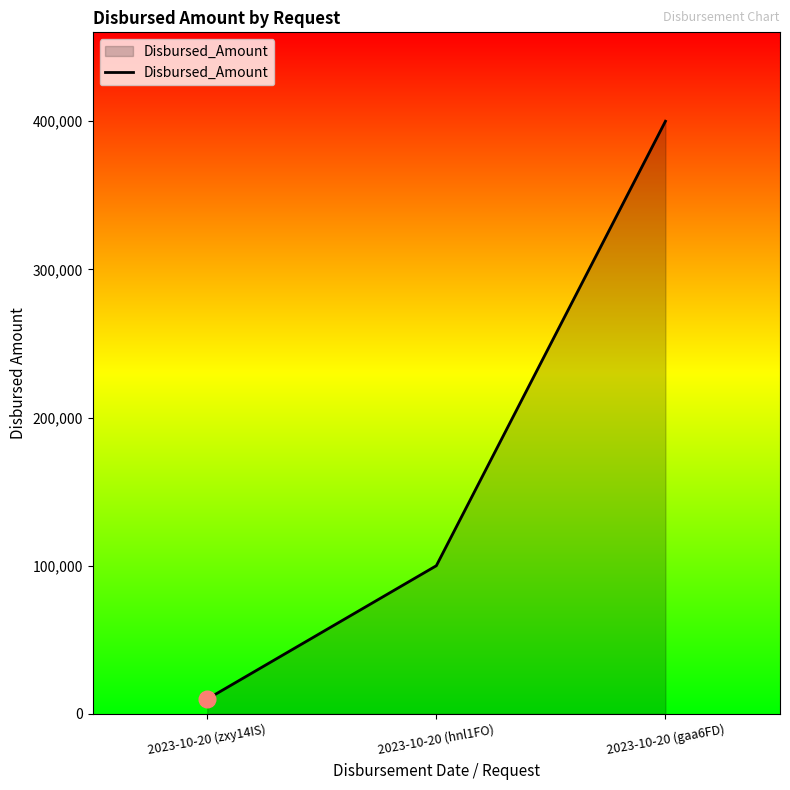

What is the greatest value displayed?

400000